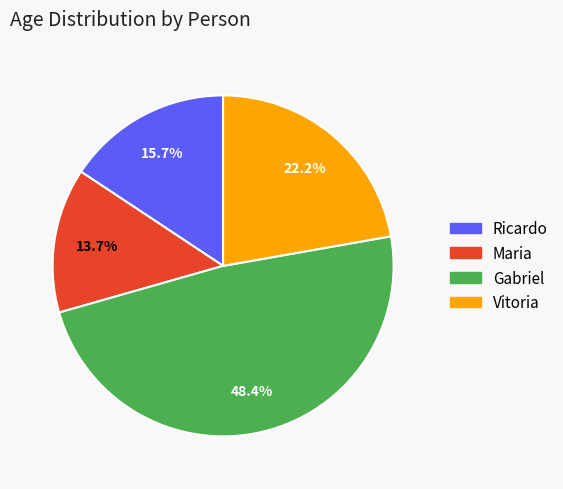

Which slice is the smallest?

Maria